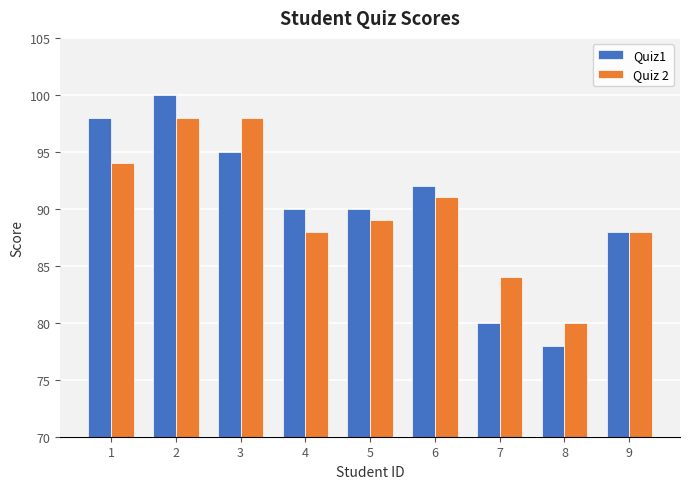

What is the sum of the Quiz1 values at 2 and 5?

190